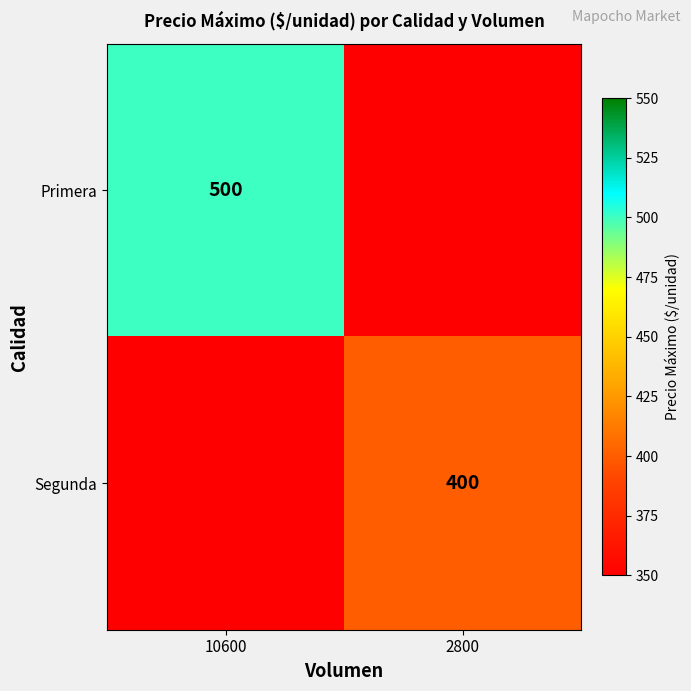

True or false: Segunda has a value of 227 at 2800.

False